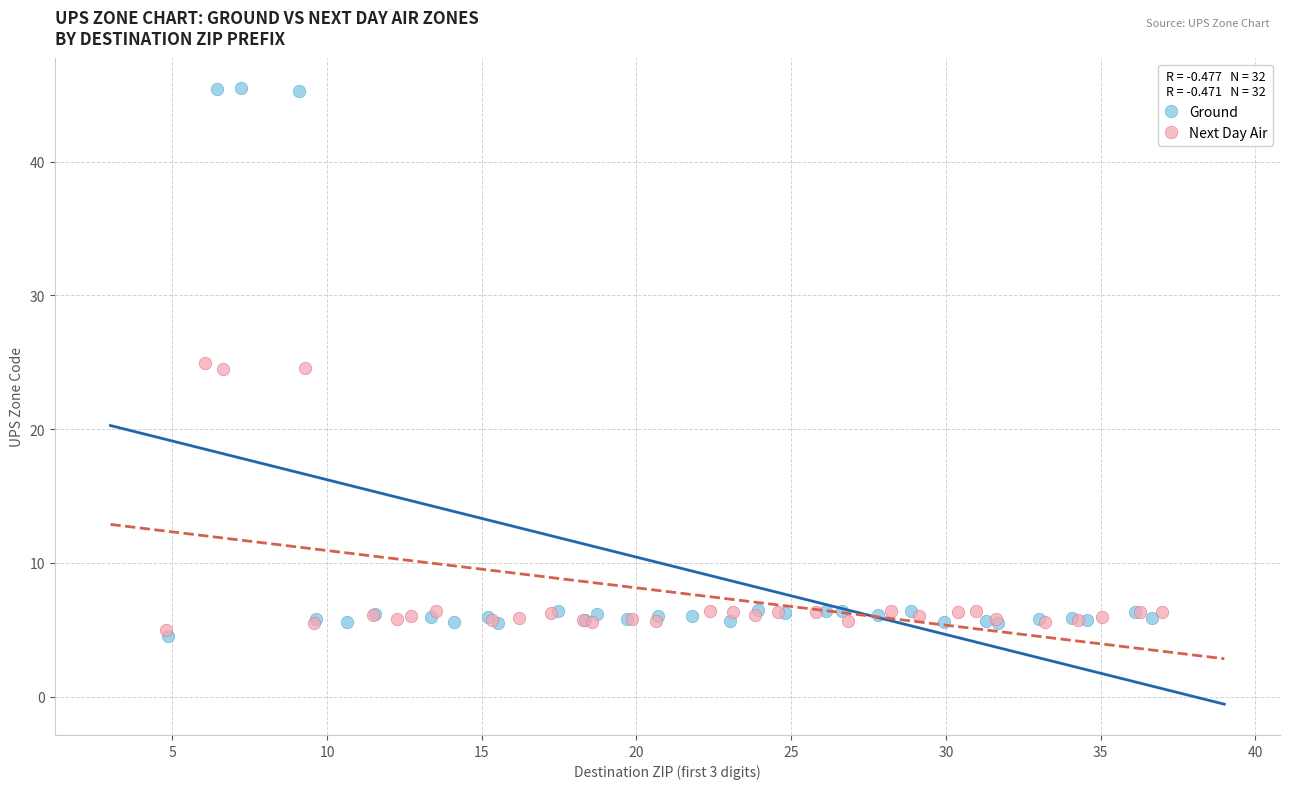

What are all the series names shown in the legend?

Ground, Next Day Air